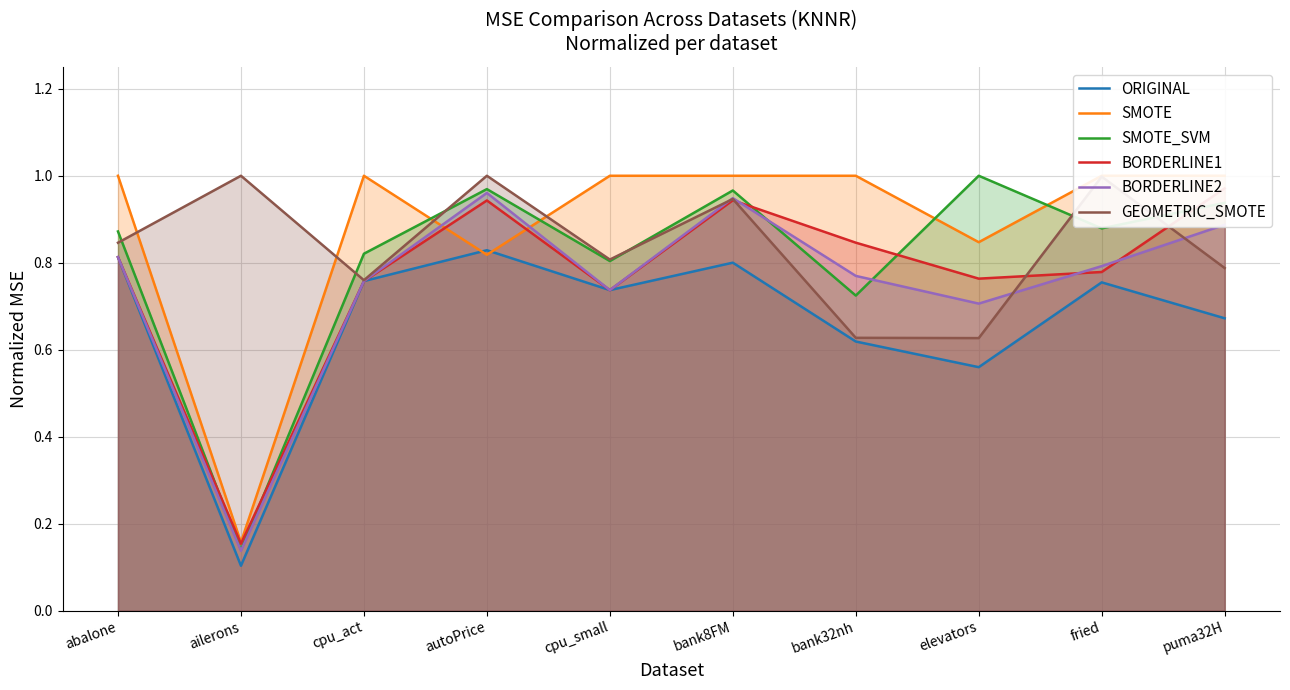

True or false: SMOTE and GEOMETRIC_SMOTE cross at least once.

True